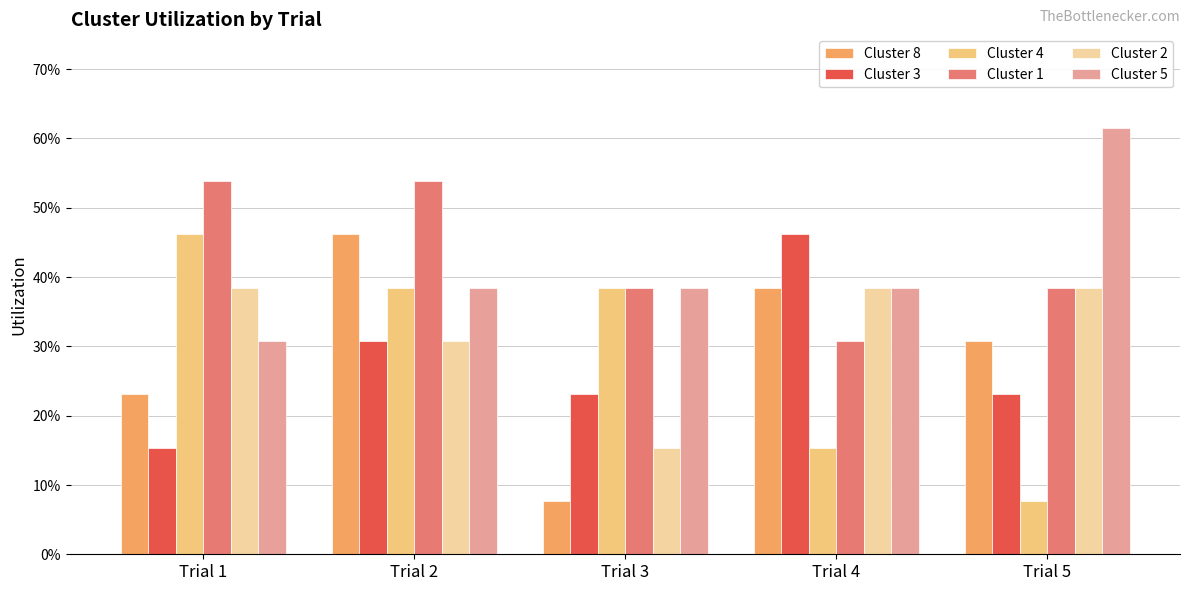

What is the value of the Cluster 8 bar at the 5th from the left?

0.3